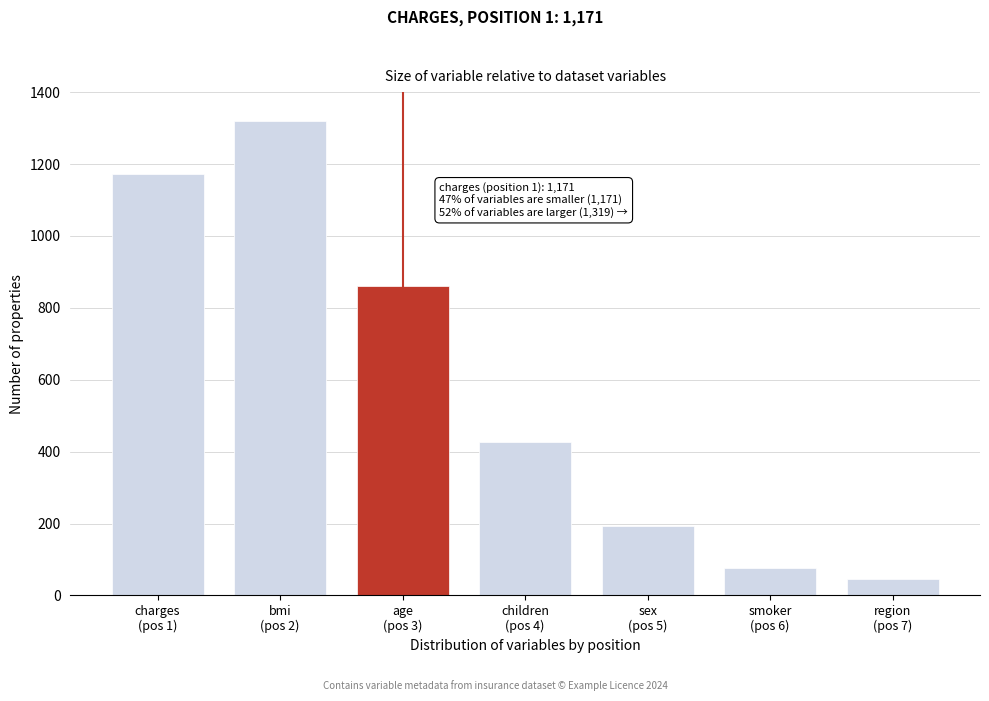

Reading left to right, transcribe all the data shown in this chart.

1171	1319	862	428	193	75	45